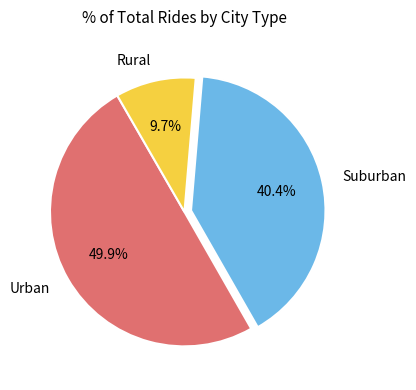

Which category has the smallest portion of the pie?

Rural